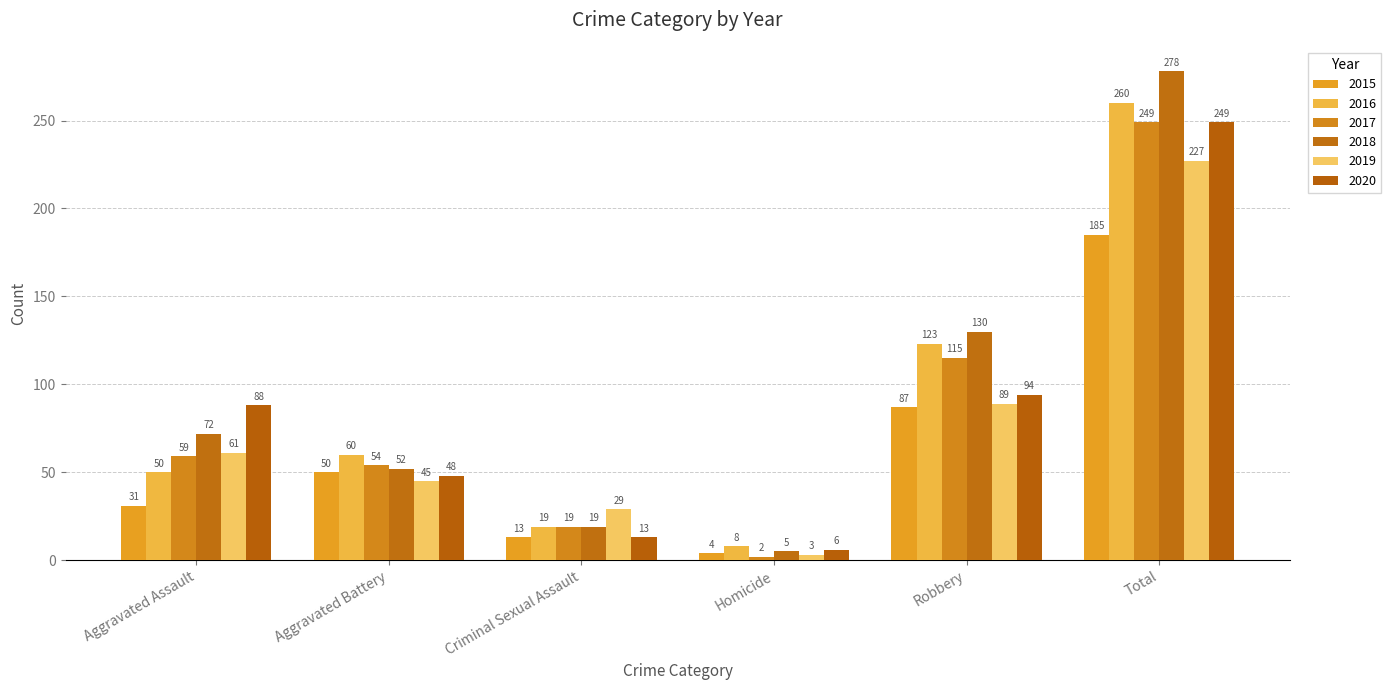

Read the 2019 value at Aggravated Assault.

61